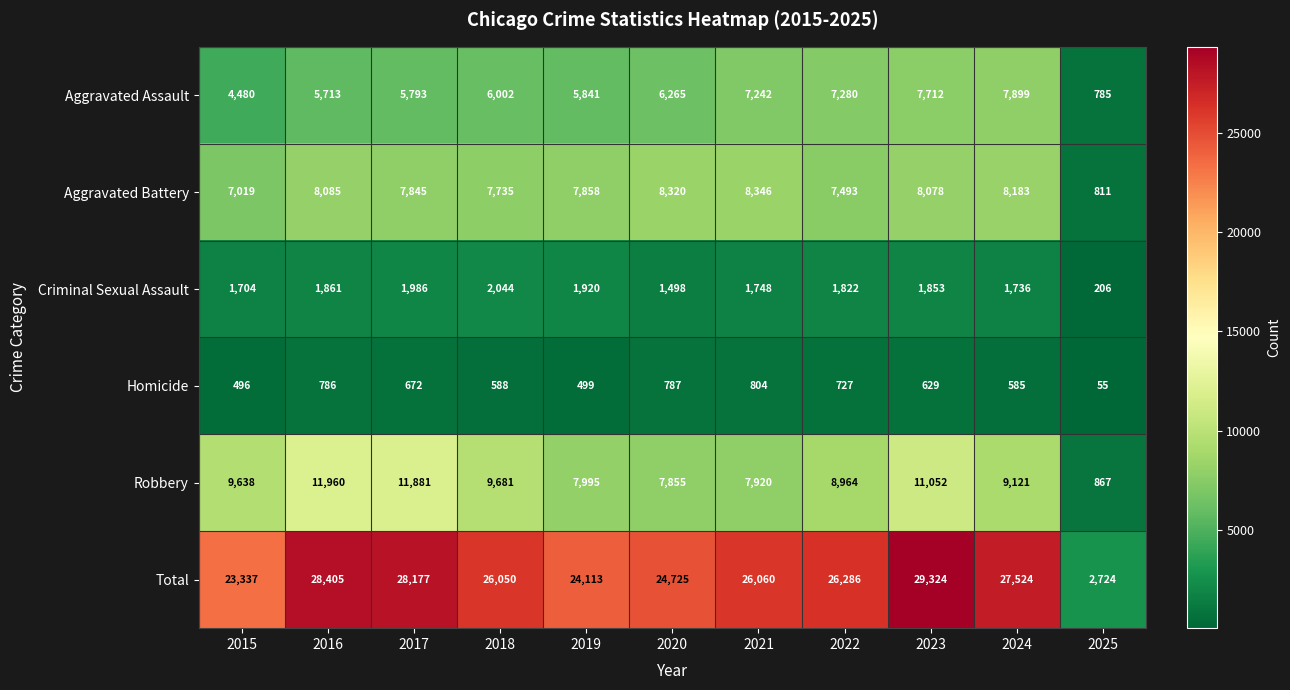

What is the maximum value shown in the chart?

29324